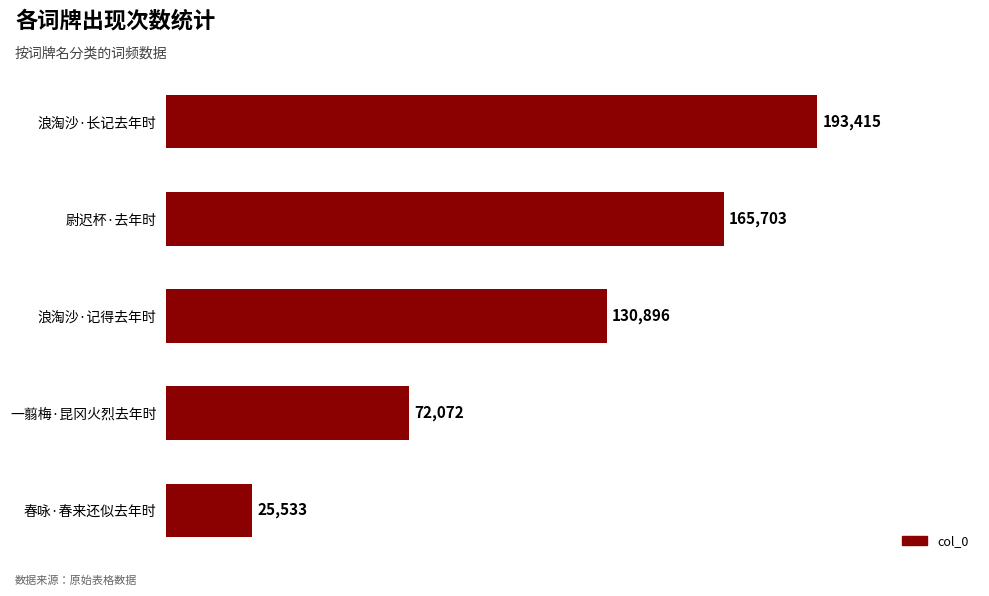

Reading top to bottom, extract all data points from this chart.

193415	165703	130896	72072	25533